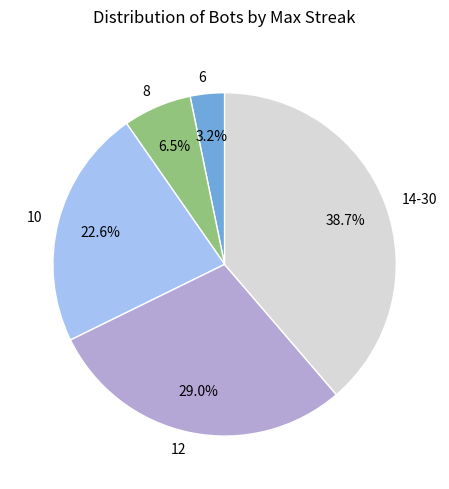

What percentage is NOT represented by 14-30?

61.3%